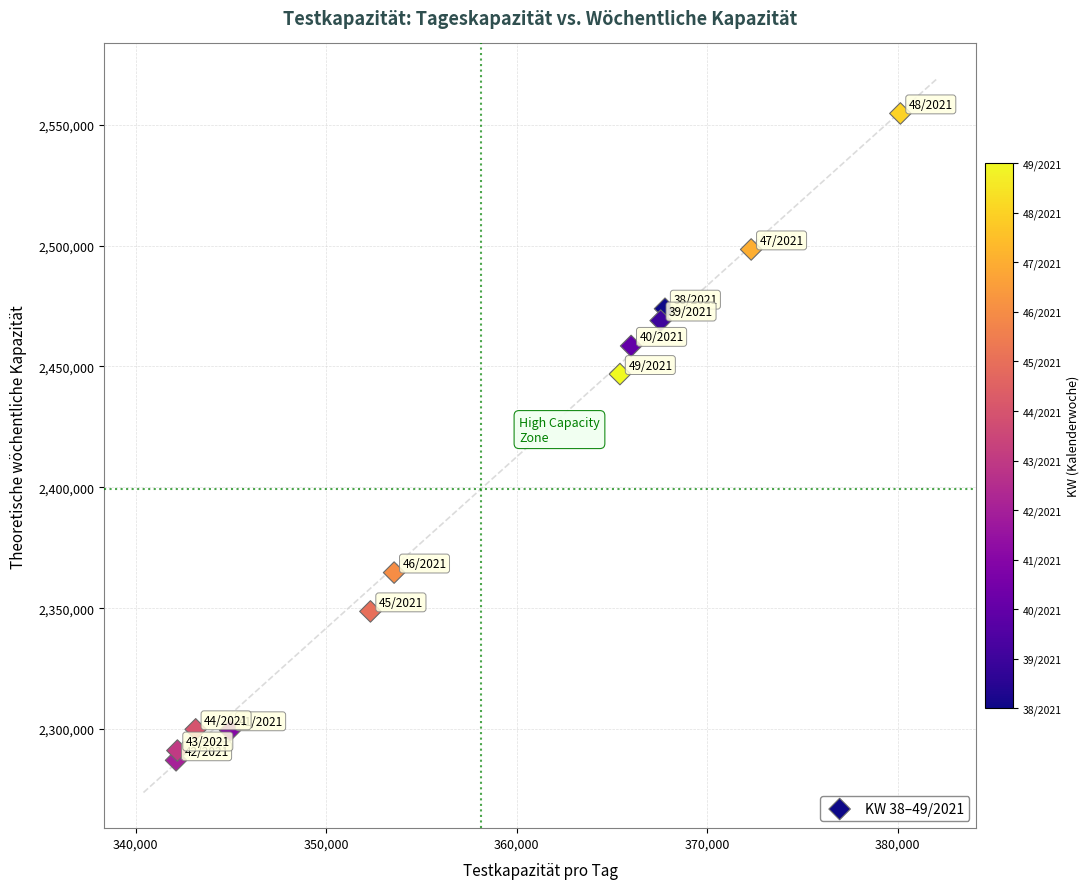

What Y value in the scatter plot is closest to 2420861?

2446841